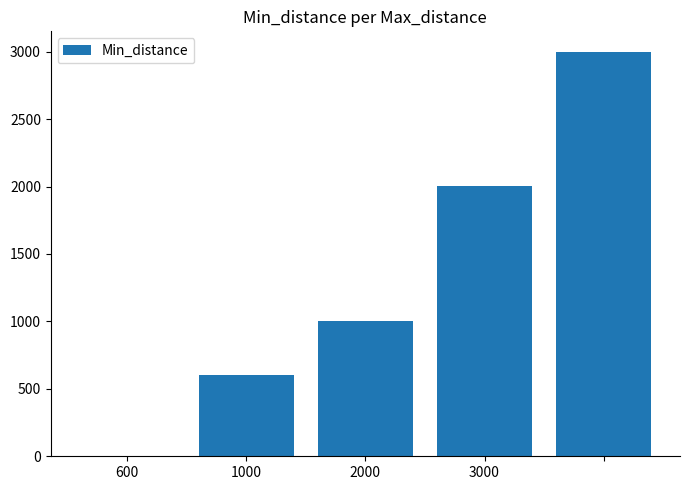

Are the bars grouped side by side (vs. stacked)?

No